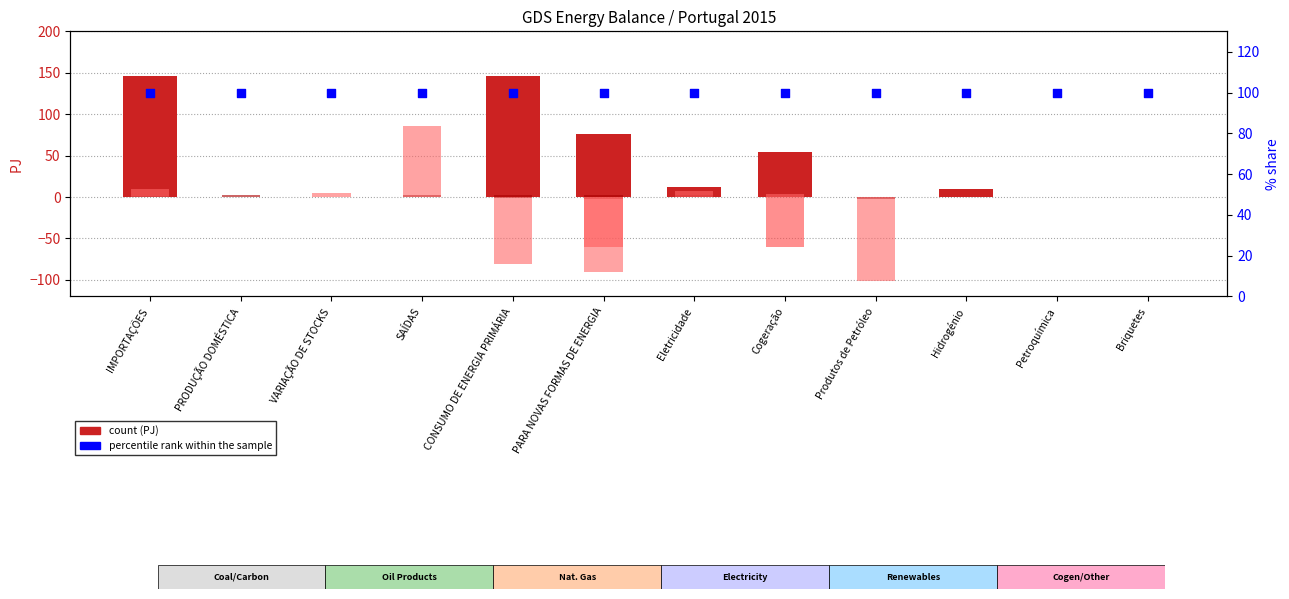

Which series reaches the minimum Y coordinate?

Fuelóleo (col_11)